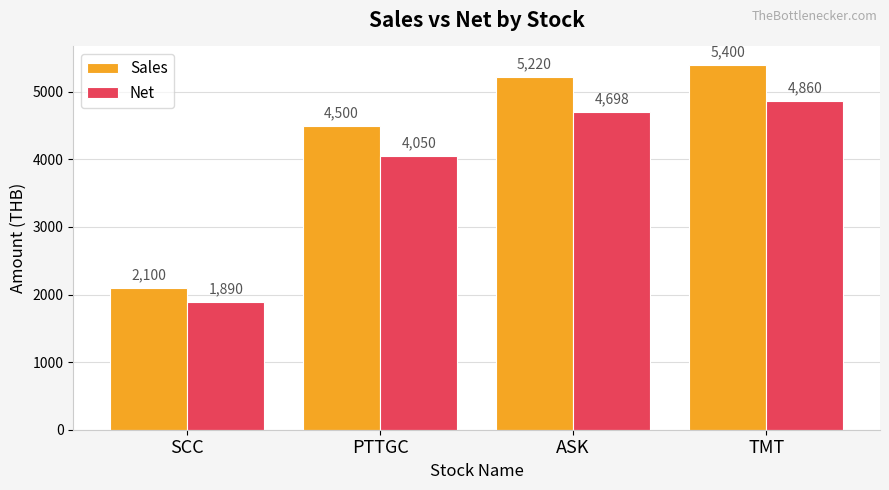

Rank the series by their average value, from lowest to highest.

Net, Sales